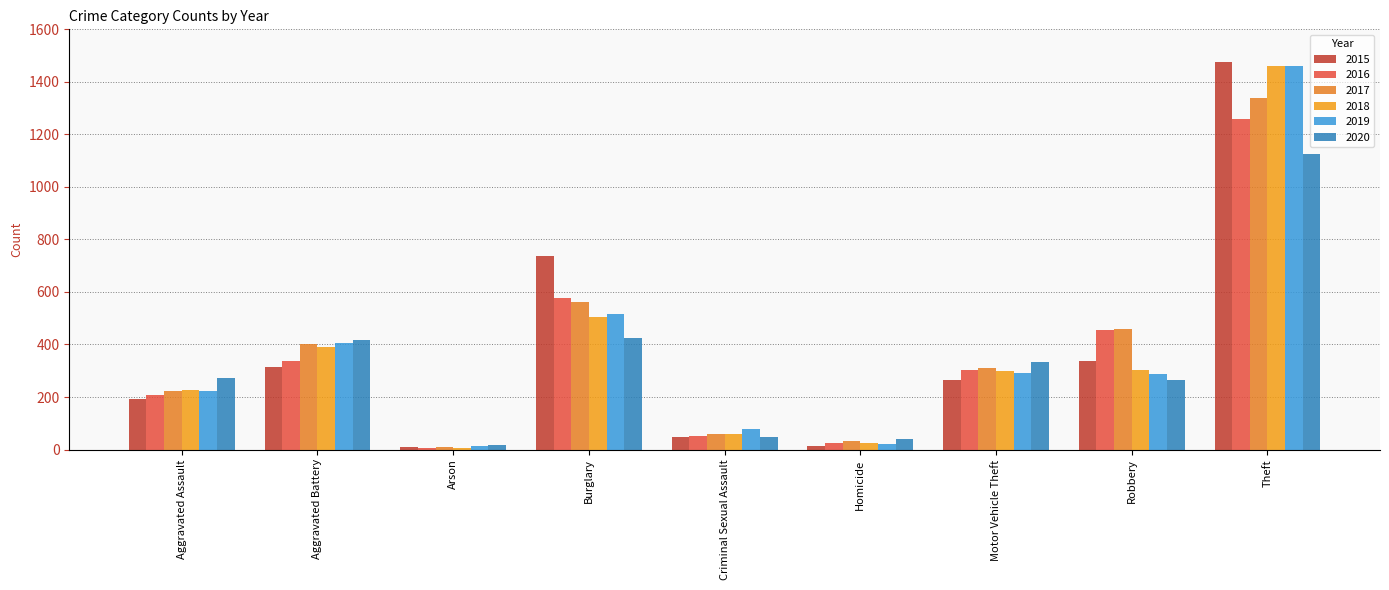

What is the sum of all 2020 values?

2941